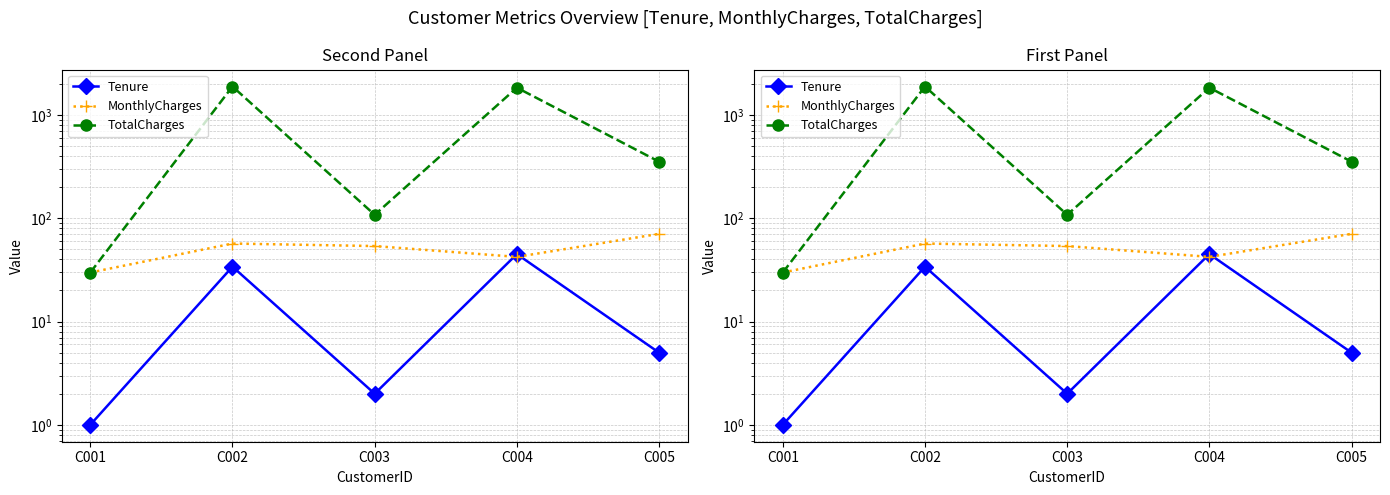

At which category is the sum across all series the highest?

C002